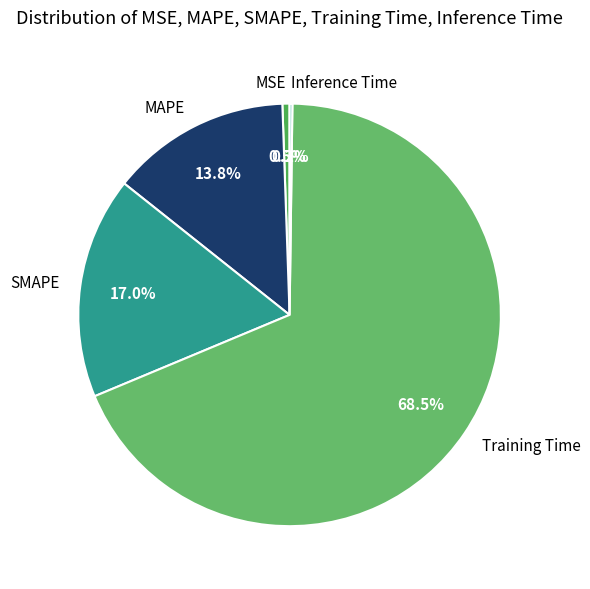

Do Training Time and SMAPE together represent more than half of the pie?

Yes